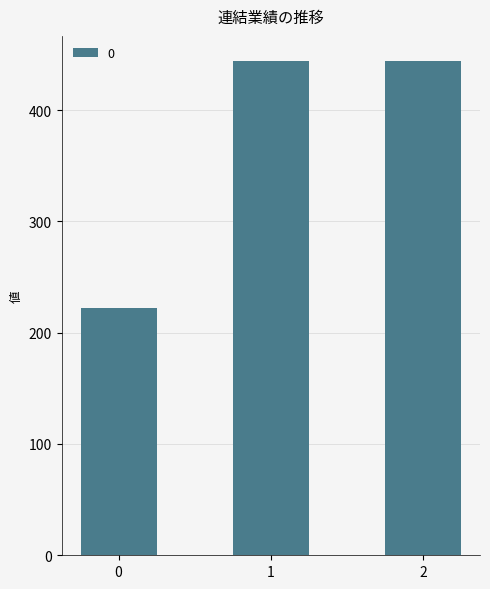

Does the chart contain stacked bars?

No